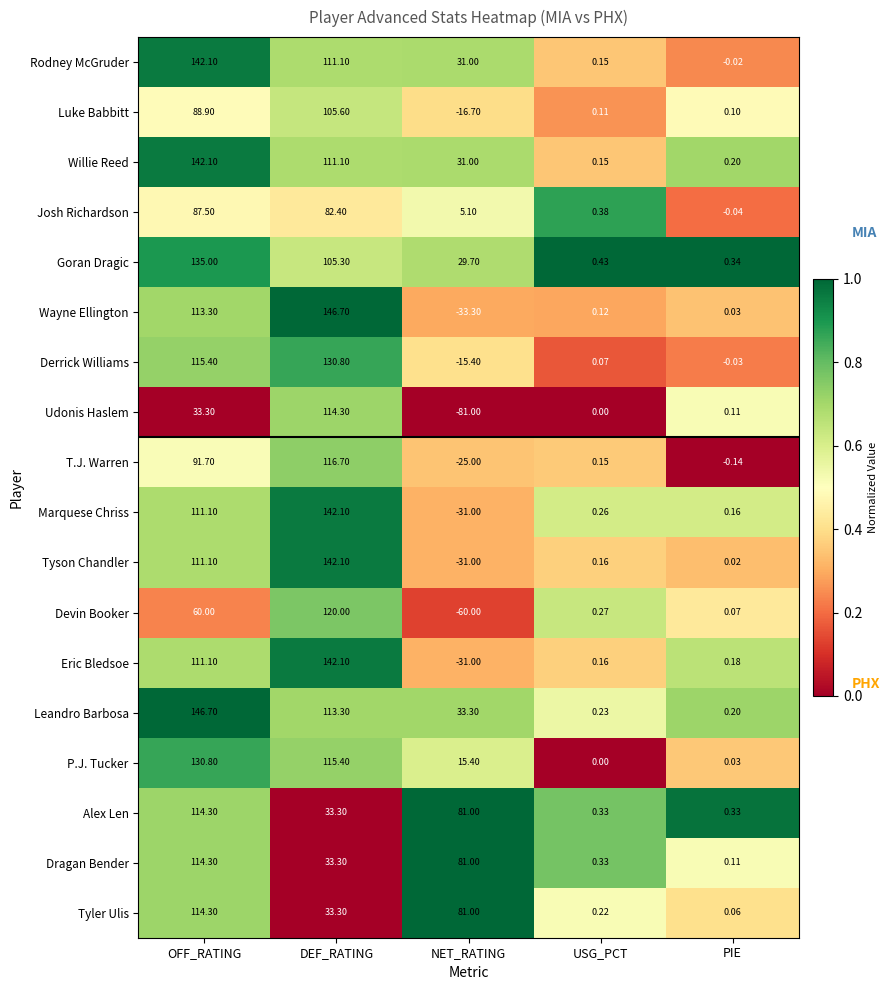

Which category has the highest value in the Marquese Chriss series?

DEF_RATING